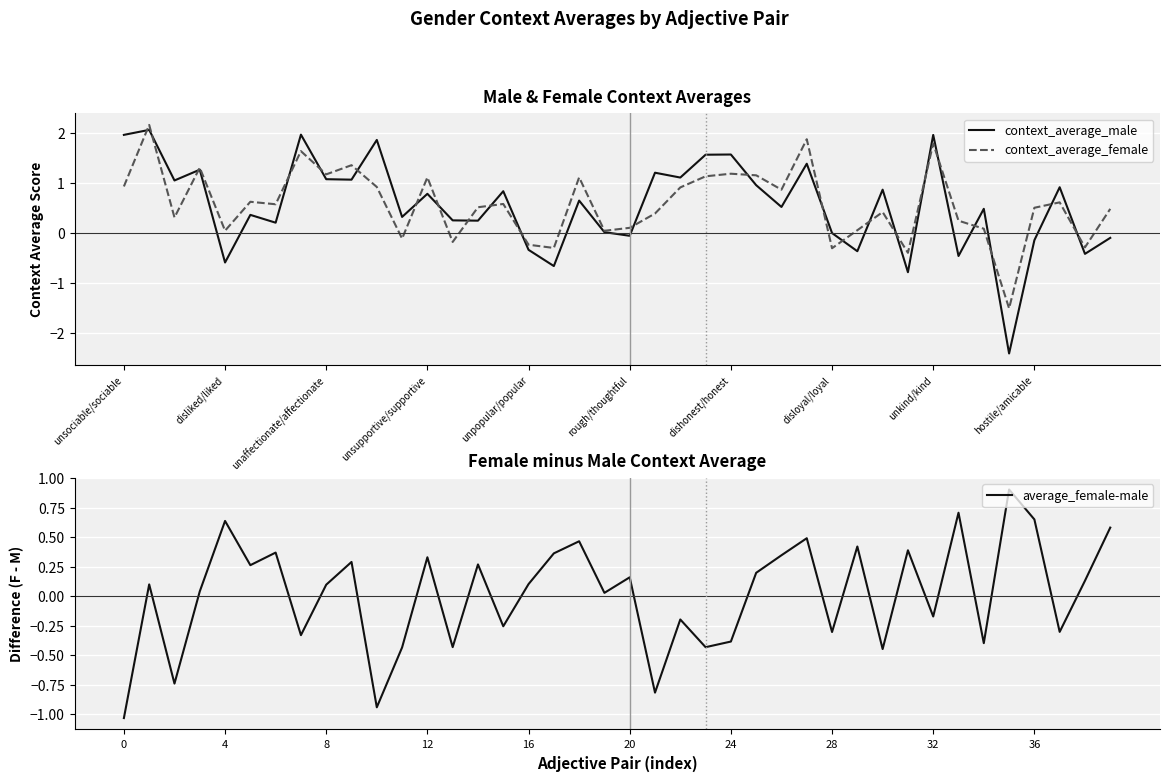

True or false: average_female-male and context_average_male intersect in this chart.

True